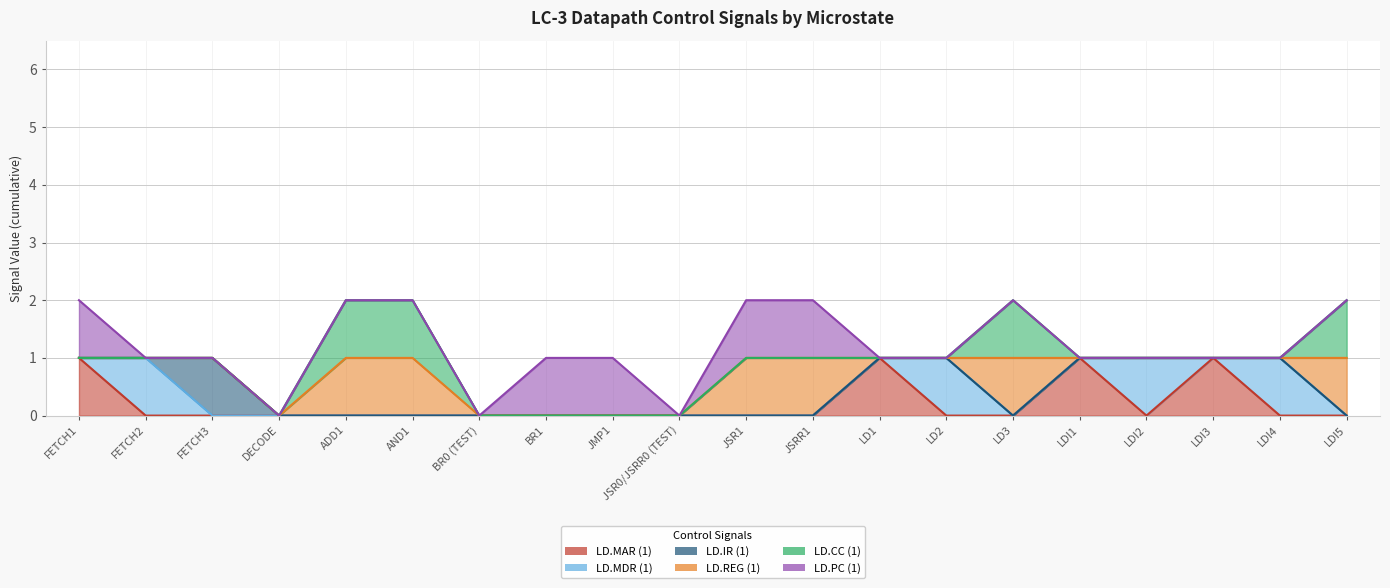

Between which two adjacent categories do LD.MDR (1) and LD.MAR (1) first intersect?

FETCH1 and FETCH2